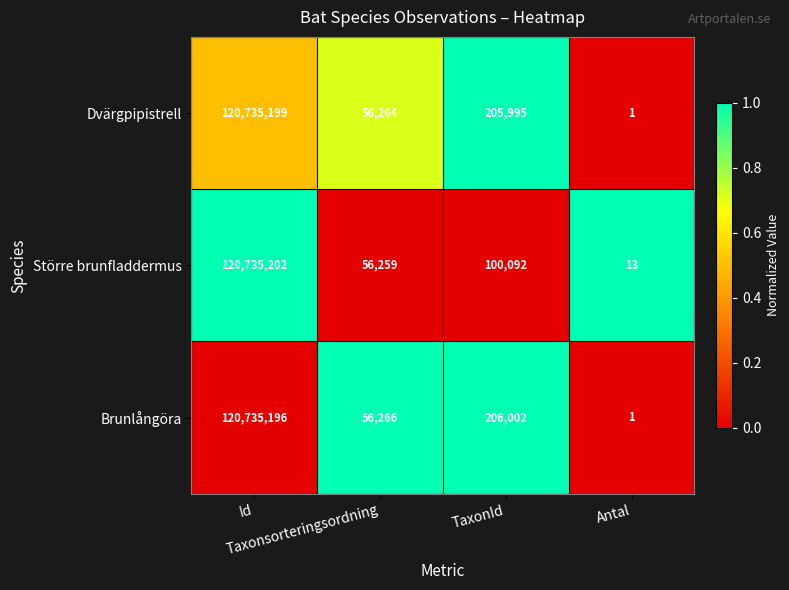

What is the sum of all Brunlångöra values?

120997465